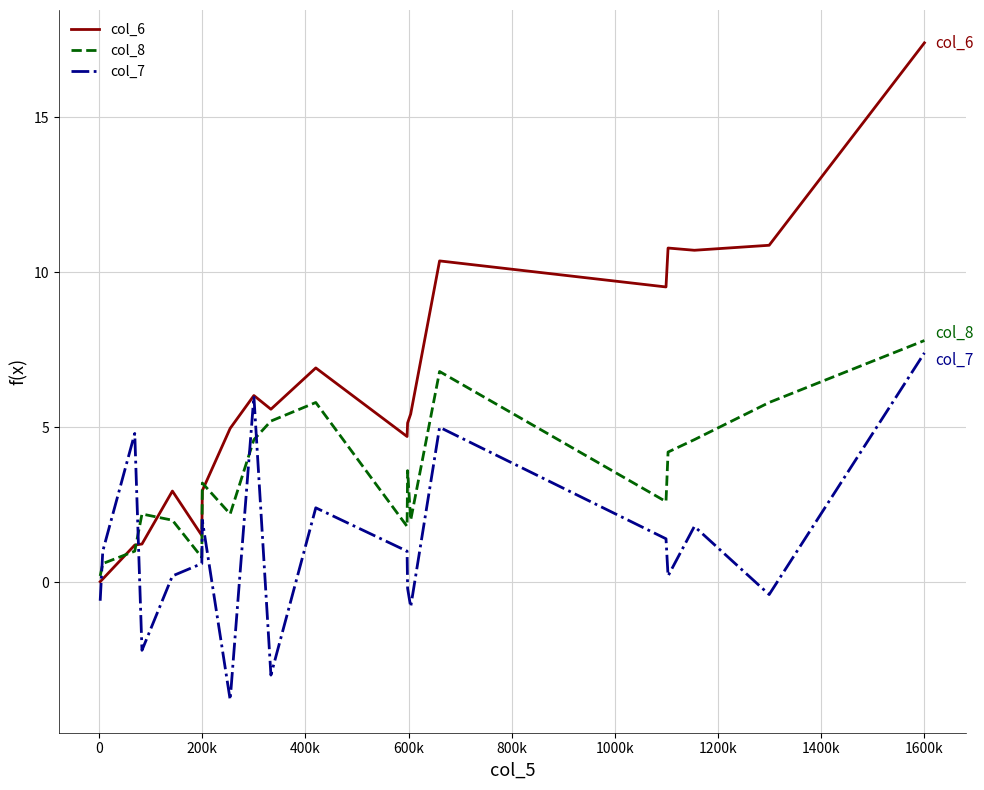

True or false: col_8 has more than 1 interior local peaks.

True